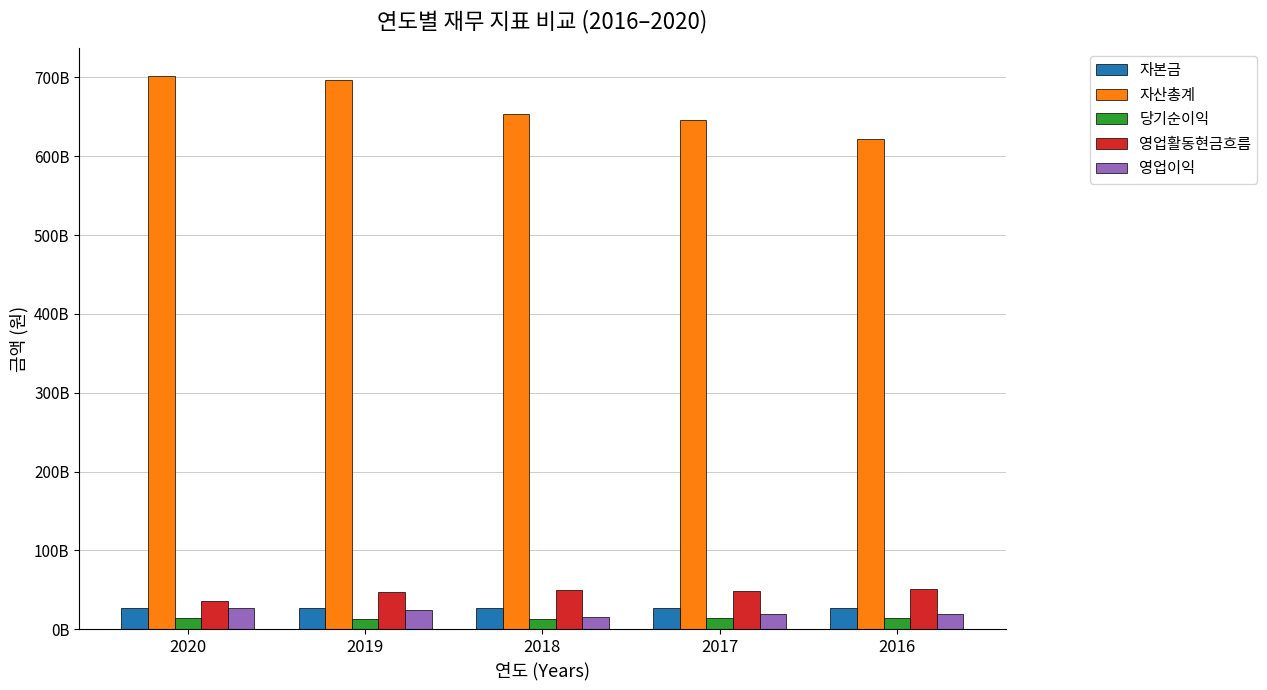

Which series changed the most between 2020 and 2017?

자산총계